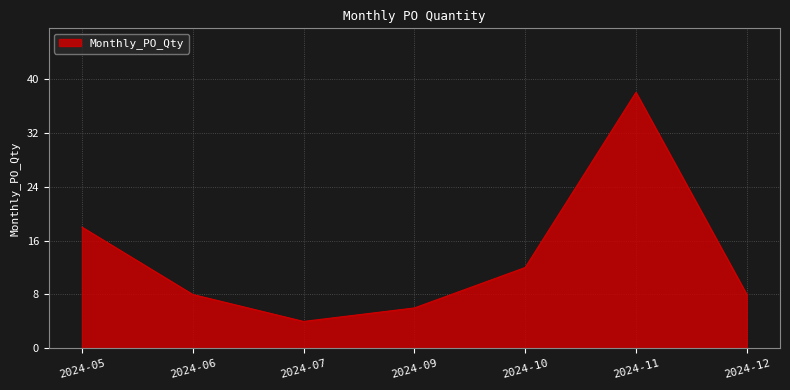

Where is the first local maximum?

2024-11